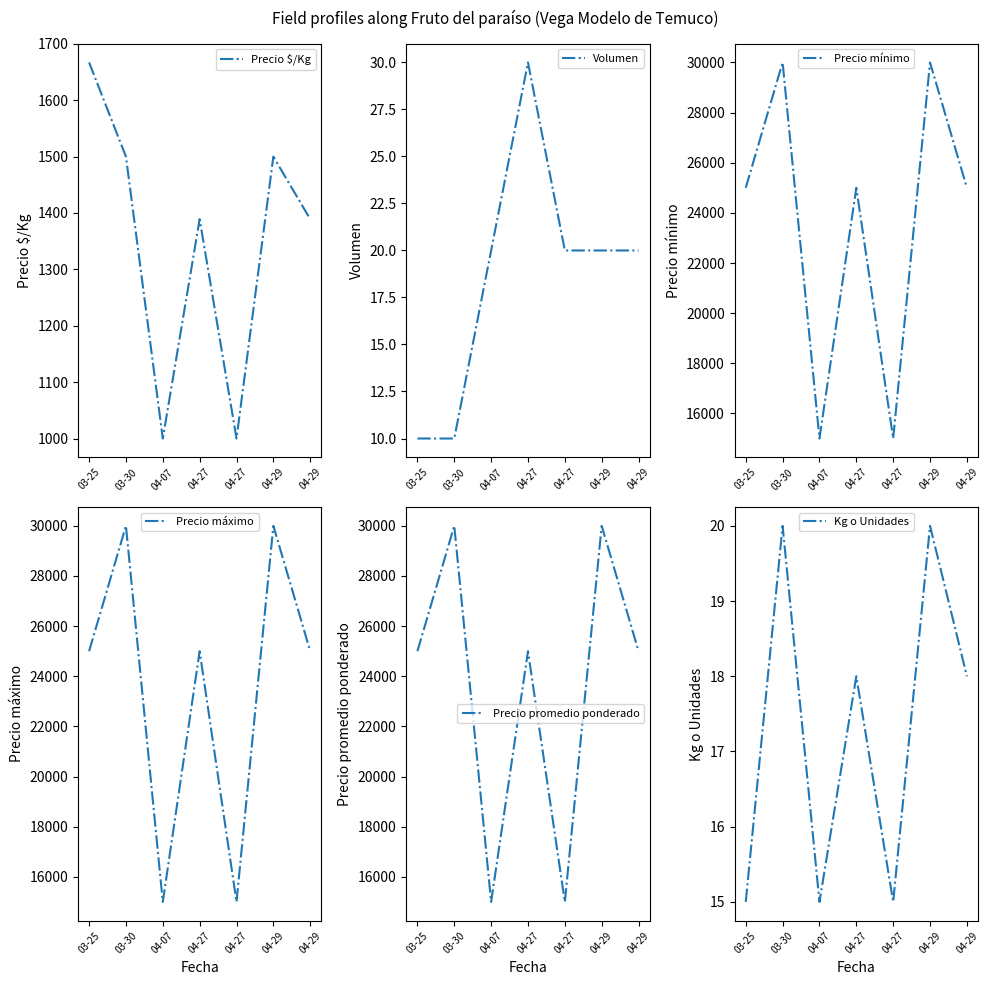

Does the chart have visible grid lines?

No